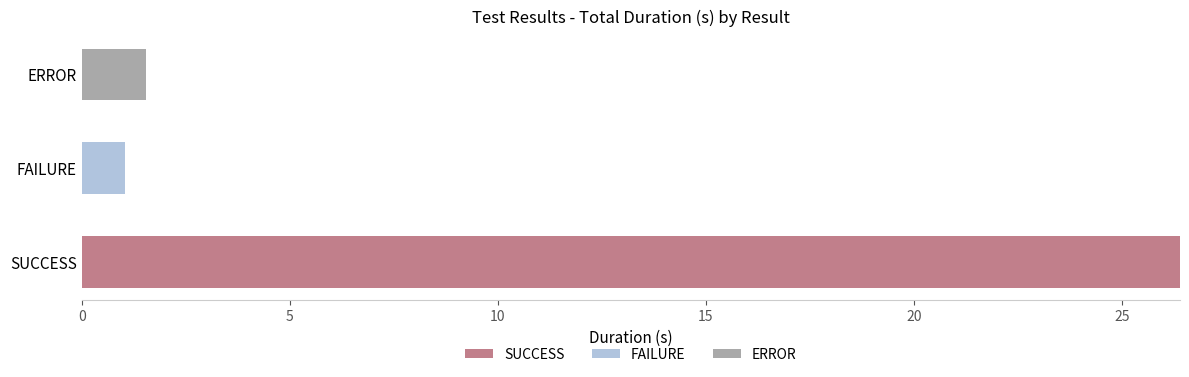

Count the number of data series in this chart.

3